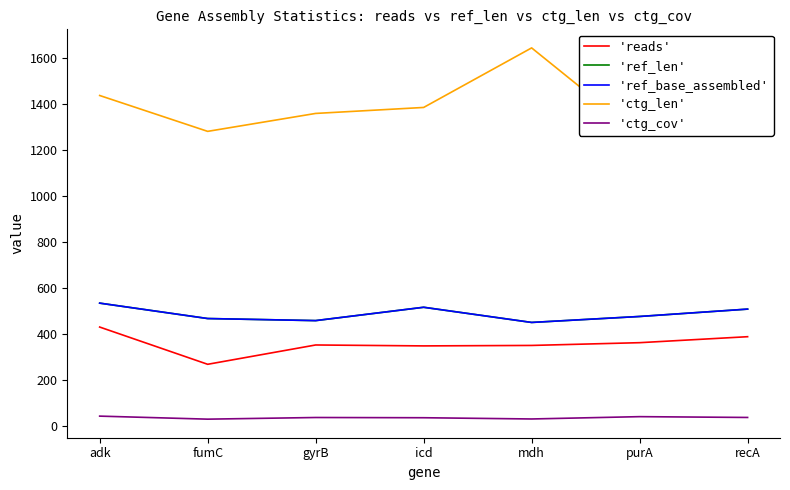

What is the label of the 4th point from the right?

icd